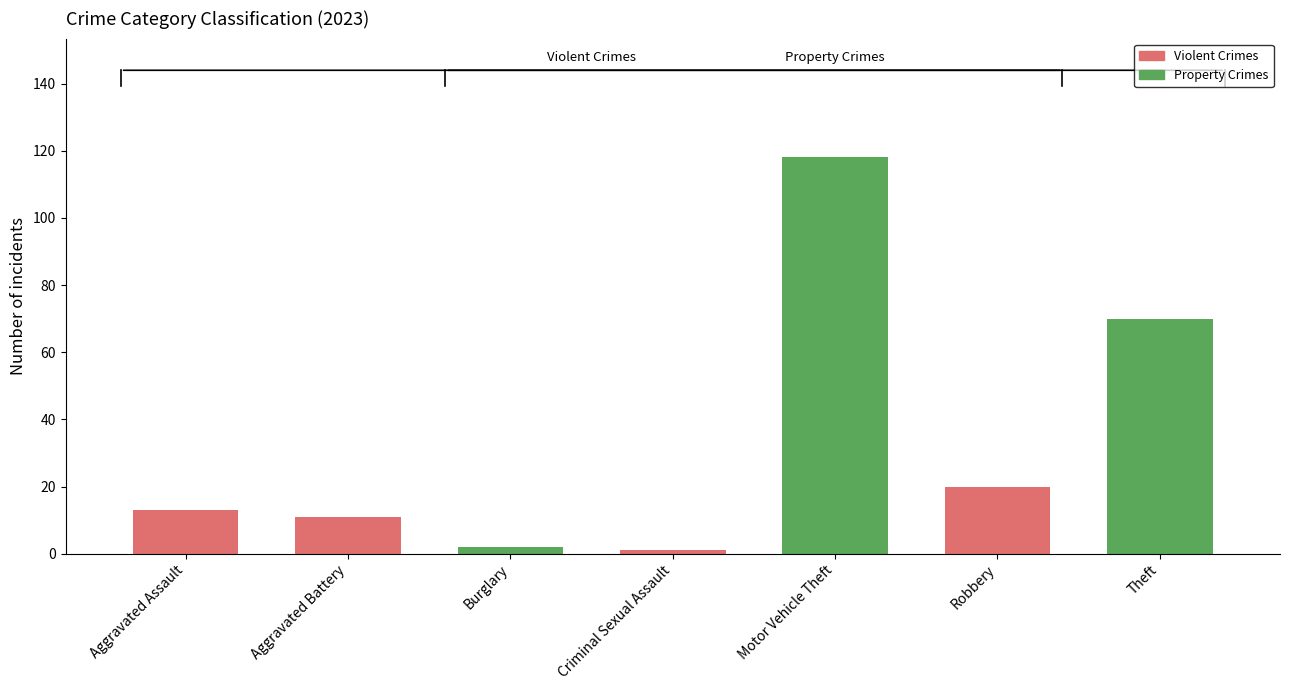

At which category does the chart reach its peak across all series?

Motor Vehicle Theft